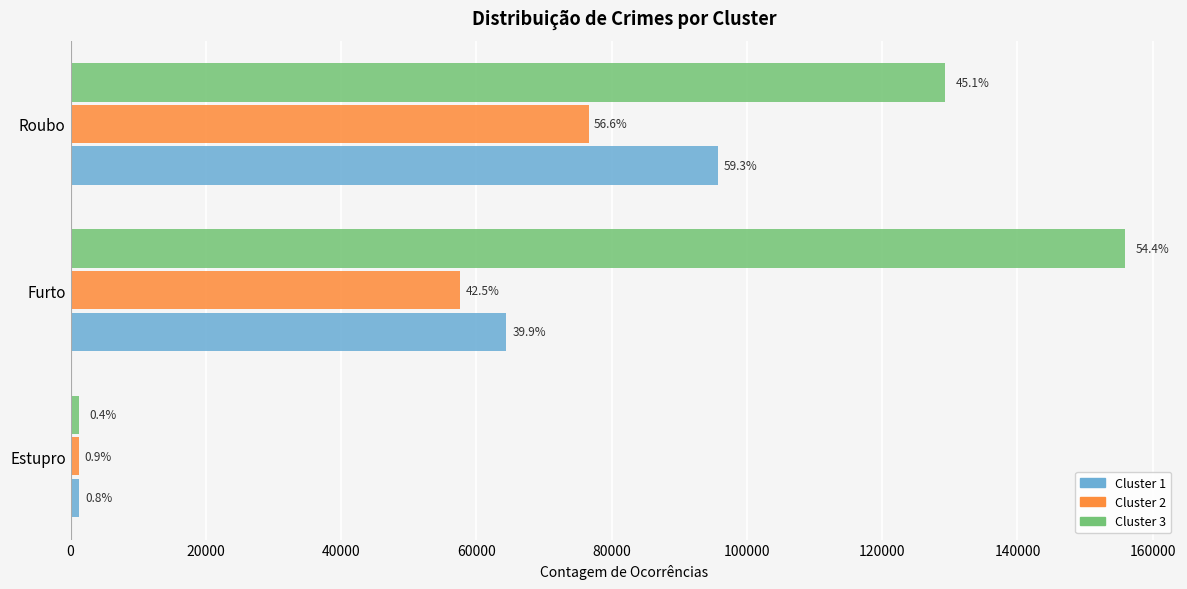

What are all the series names shown in the legend?

Cluster 1, Cluster 2, Cluster 3